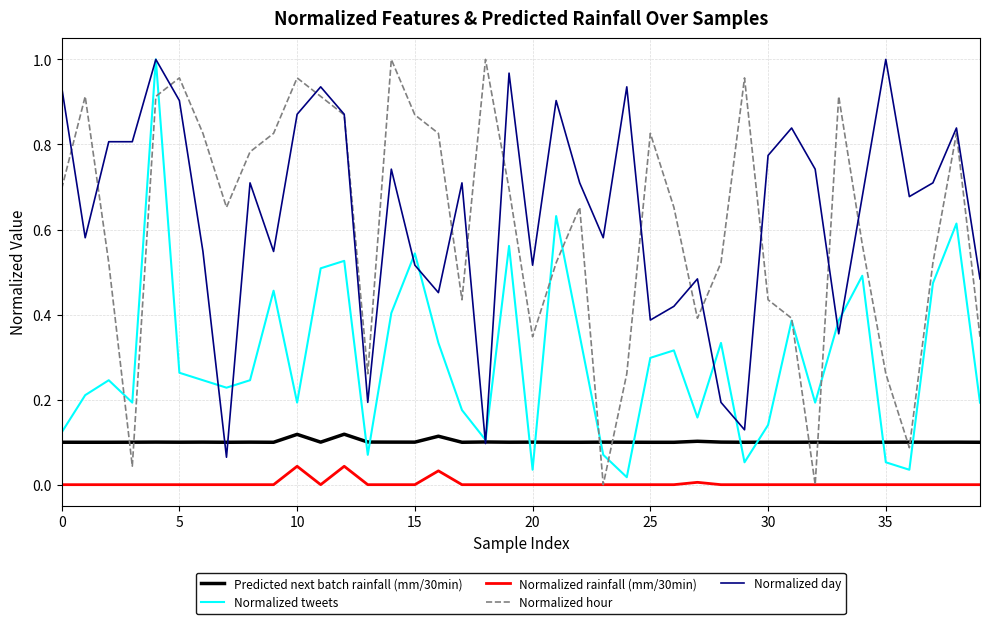

True or false: Normalized rainfall (mm/30min) and Normalized day cross at least once.

False